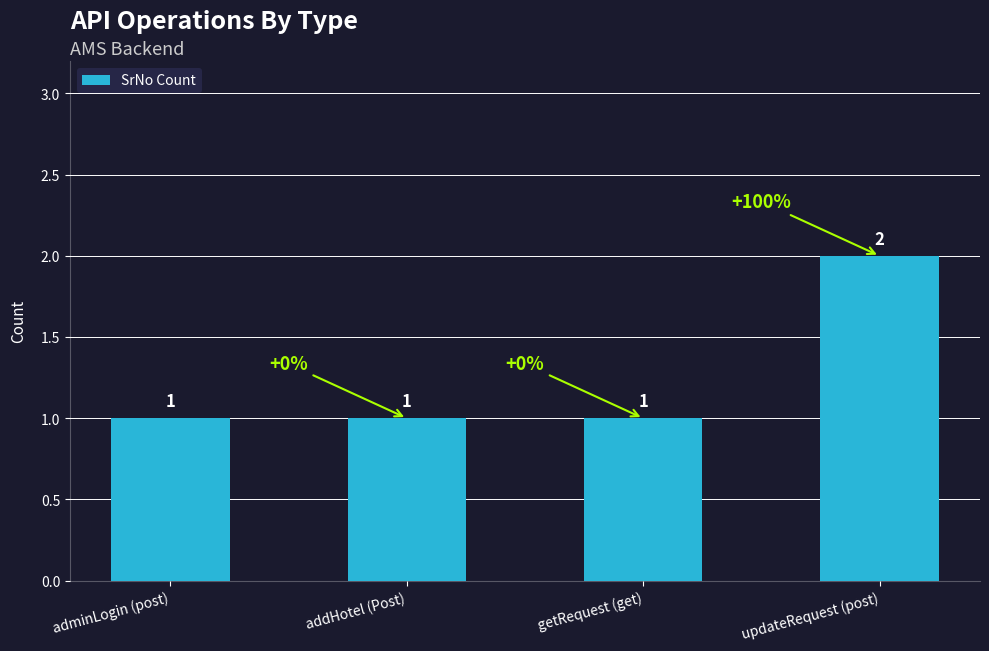

Reading left to right, what are all the values shown in this chart?

adminLogin (post)=1	addHotel (Post)=1	getRequest (get)=1	updateRequest (post)=2